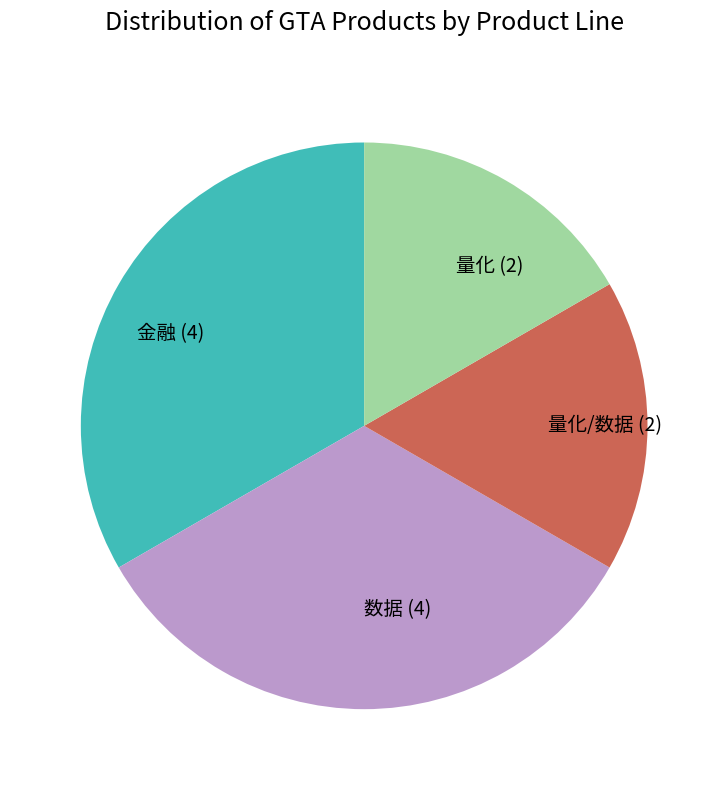

Does 量化 (2) represent more than half of the total?

No